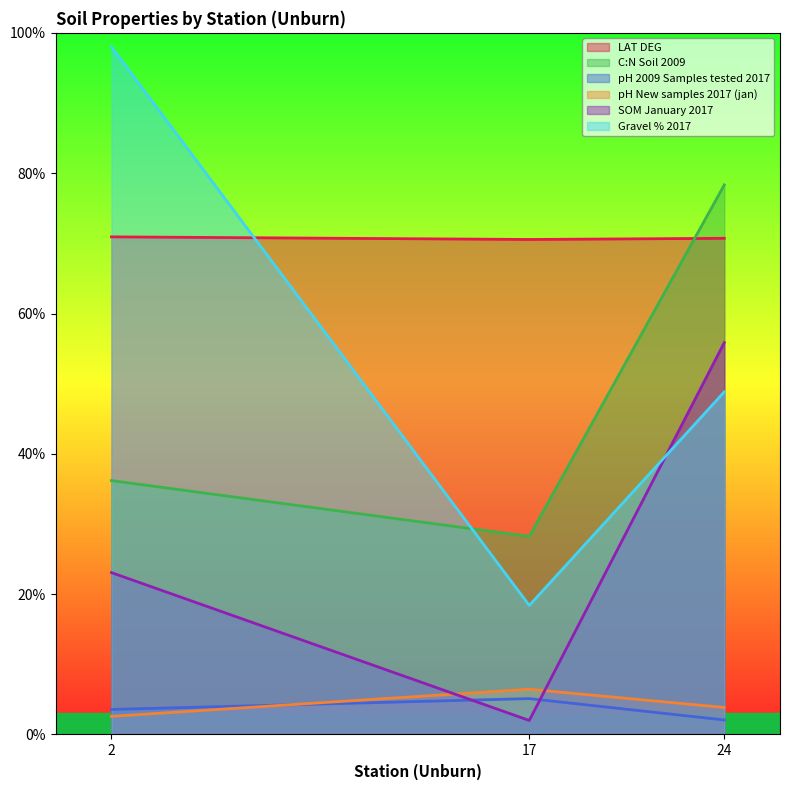

What is the minimum value shown in the chart?

1.0